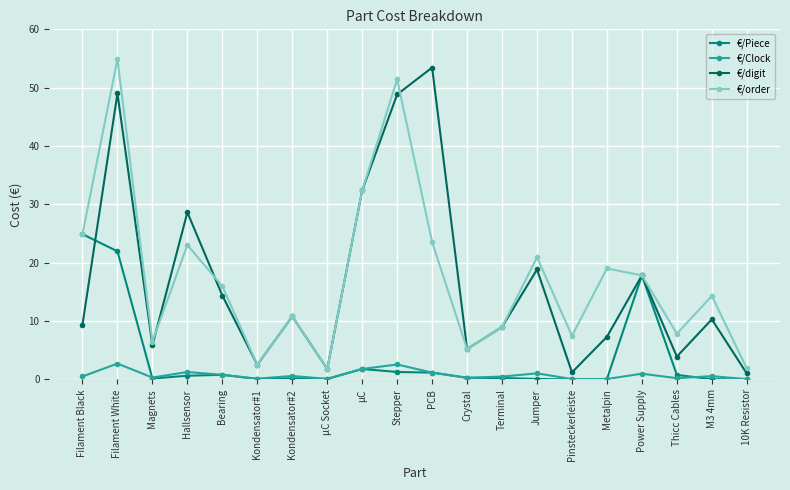

True or false: €/Clock and €/order intersect in this chart.

False